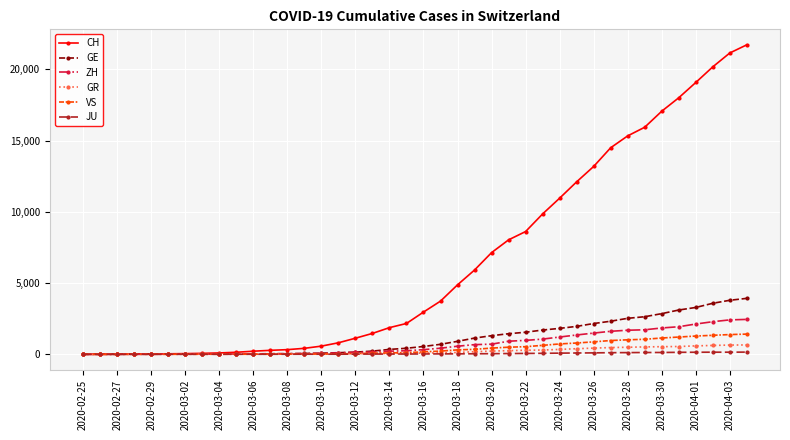

How many series are shown in this chart?

6